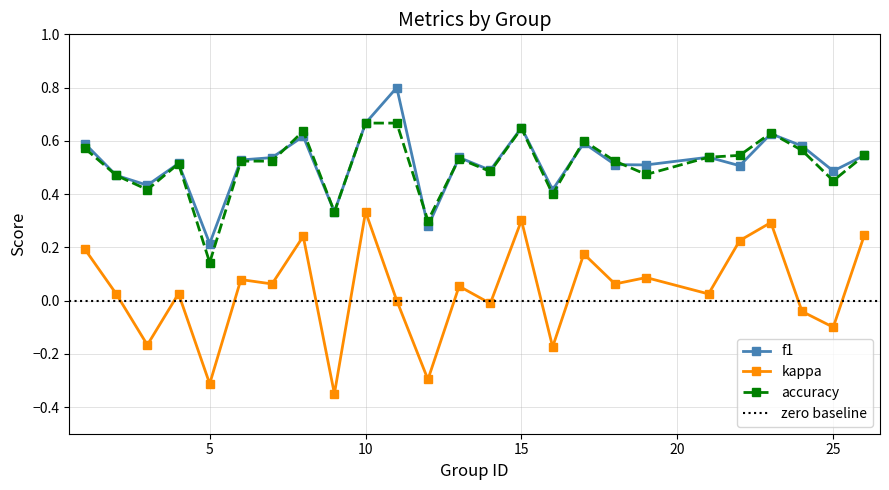

Reading right to left, extract all data points from this chart.

f1: 0.5	0.5	0.6	0.6	0.5	0.5	0.5	0.5	0.6	0.4	0.6	0.5	0.5	0.3	0.8	0.7	0.3	0.6	0.5	0.5	0.2	0.5	0.4	0.5	0.6
kappa: 0.2	-0.1	-0.0	0.3	0.2	0.0	0.1	0.1	0.2	-0.2	0.3	-0.0	0.1	-0.3	0.0	0.3	-0.3	0.2	0.1	0.1	-0.3	0.0	-0.2	0.0	0.2
accuracy: 0.5	0.5	0.6	0.6	0.5	0.5	0.5	0.5	0.6	0.4	0.6	0.5	0.5	0.3	0.7	0.7	0.3	0.6	0.5	0.5	0.1	0.5	0.4	0.5	0.6